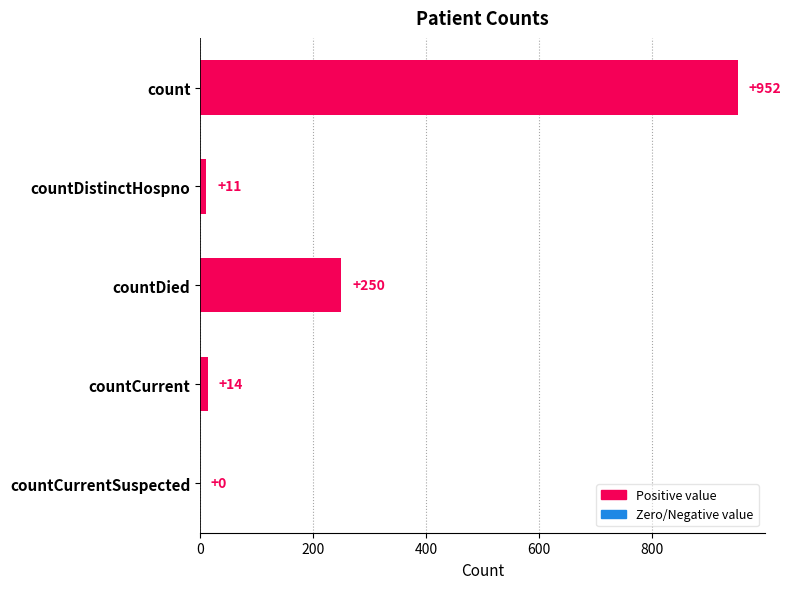

What is the maximum value shown in the chart?

952